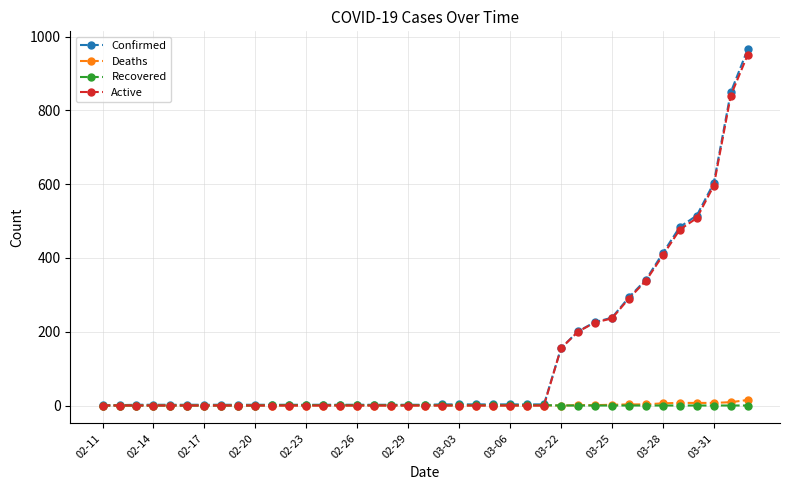

What is the greatest value displayed?

966